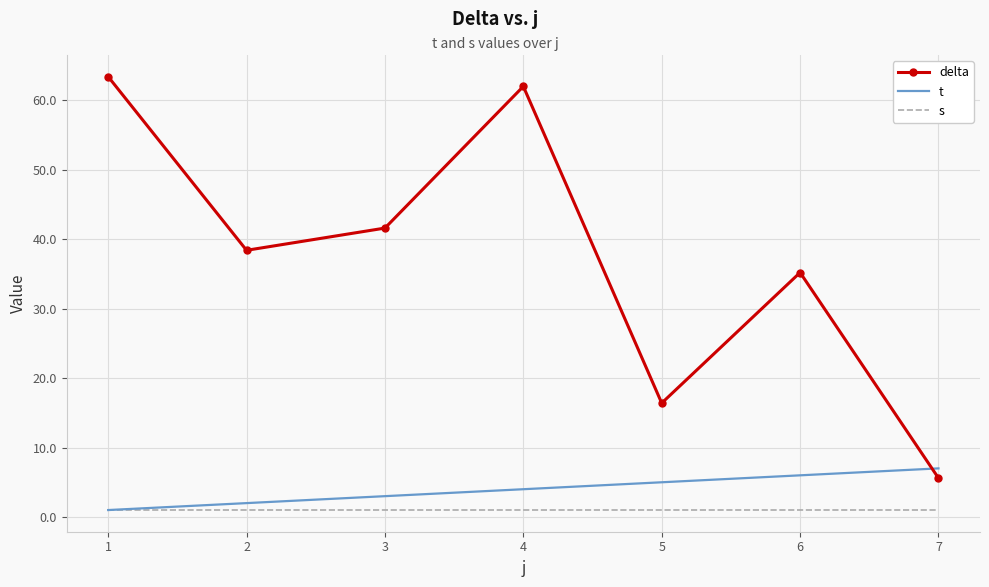

Reading left to right, transcribe all the data shown in this chart.

delta: 63.4	38.4	41.6	62.0	16.4	35.2	5.6
t: 1.0	2.0	3.0	4.0	5.0	6.0	7.0
s: 1.0	1.0	1.0	1.0	1.0	1.0	1.0